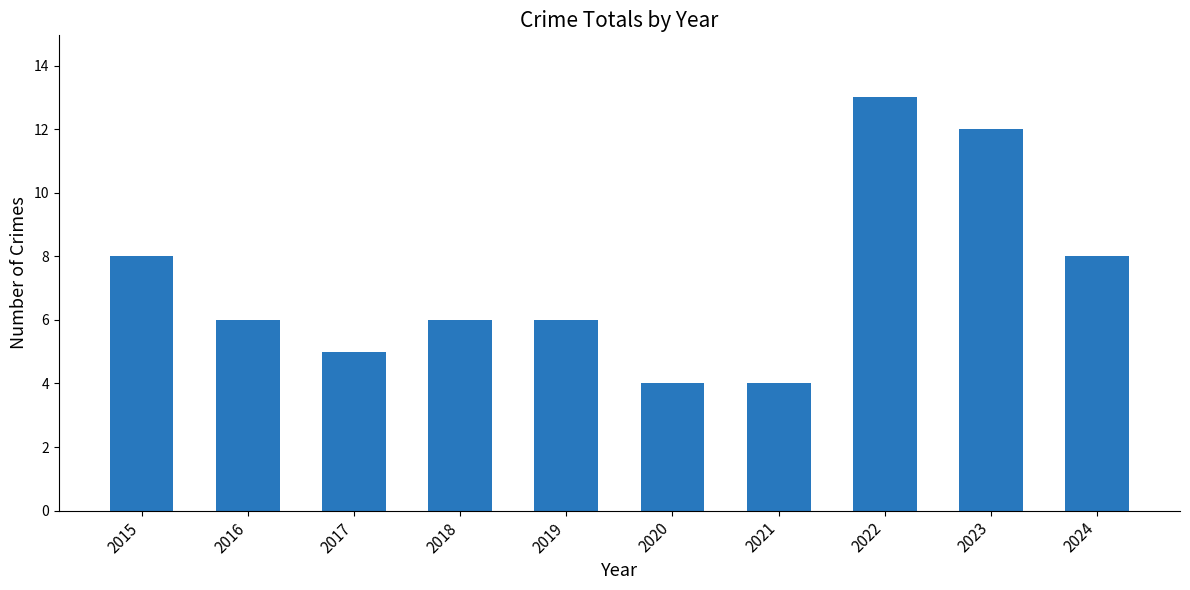

Which category has the highest value across all series?

2022